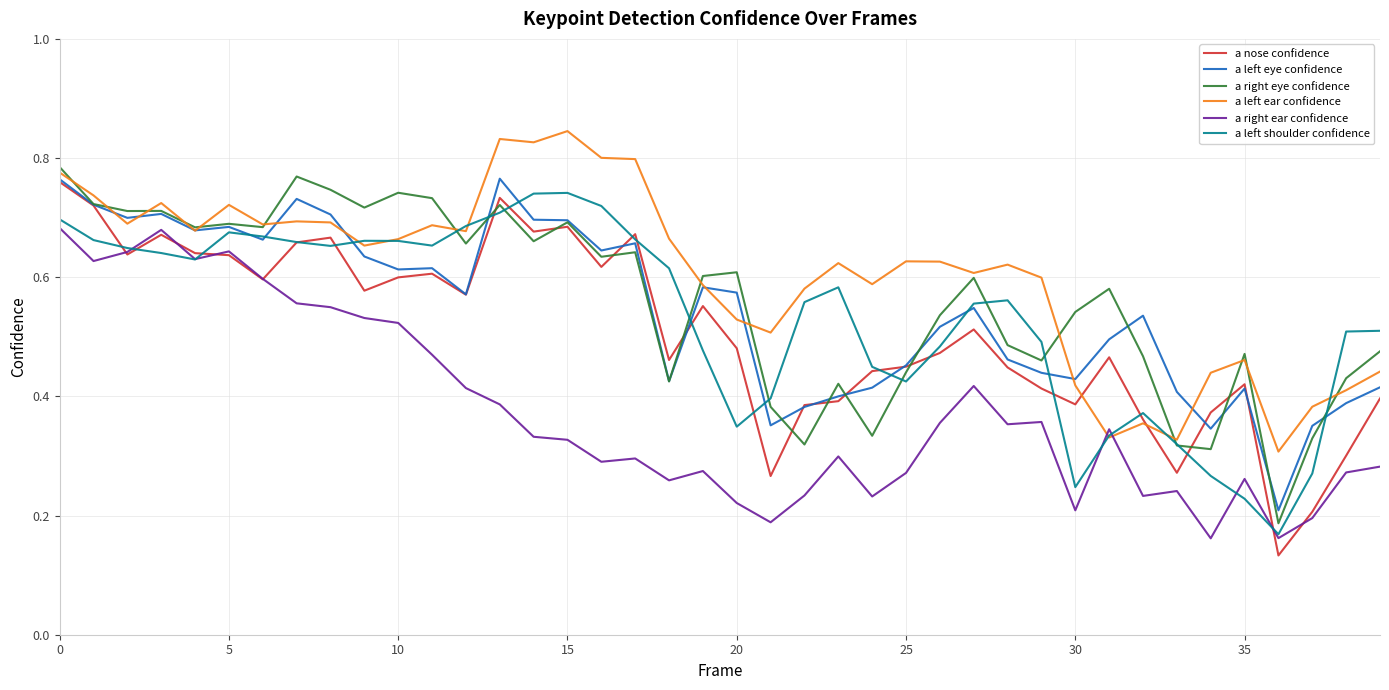

Which series has the largest total across all categories?

a left ear confidence